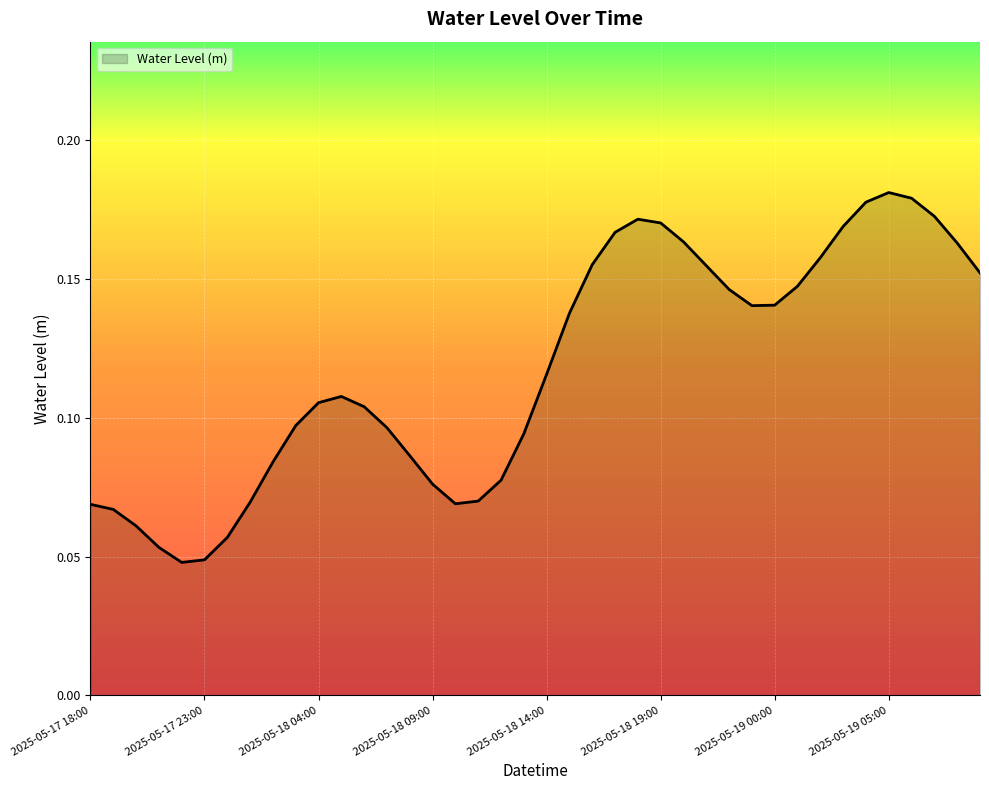

True or false: there are more than 2 points higher than both neighbors.

True